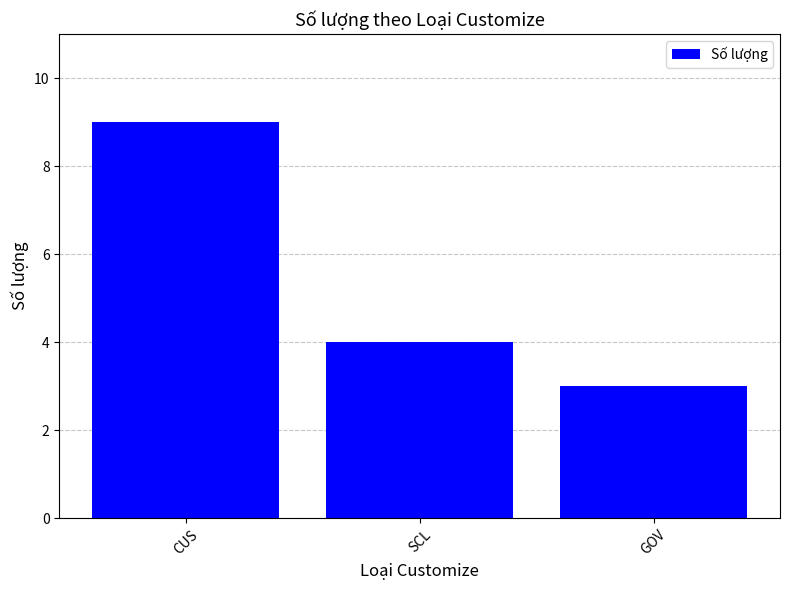

Reading right to left, extract all data points from this chart.

GOV=3	SCL=4	CUS=9